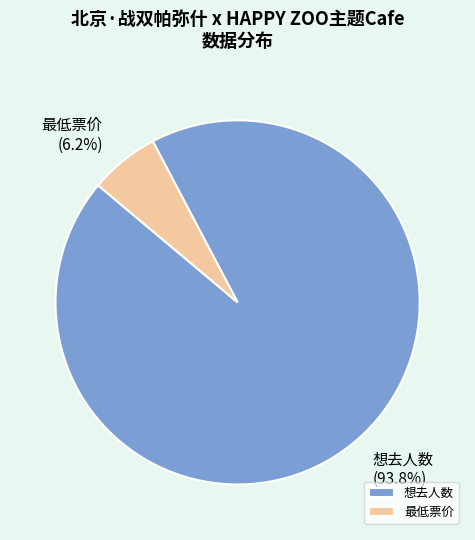

True or false: 想去人数 accounts for 94% of the total.

True